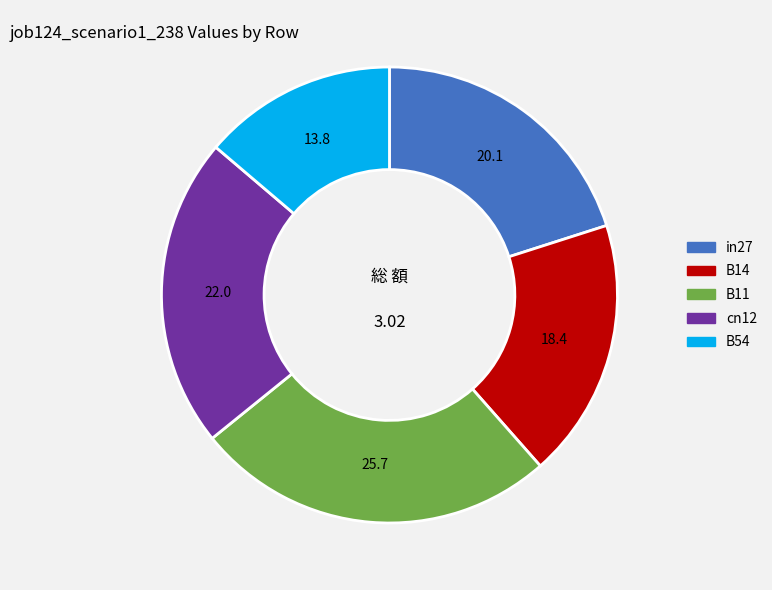

Rank the categories by value from highest to lowest.

B11, cn12, in27, B14, B54